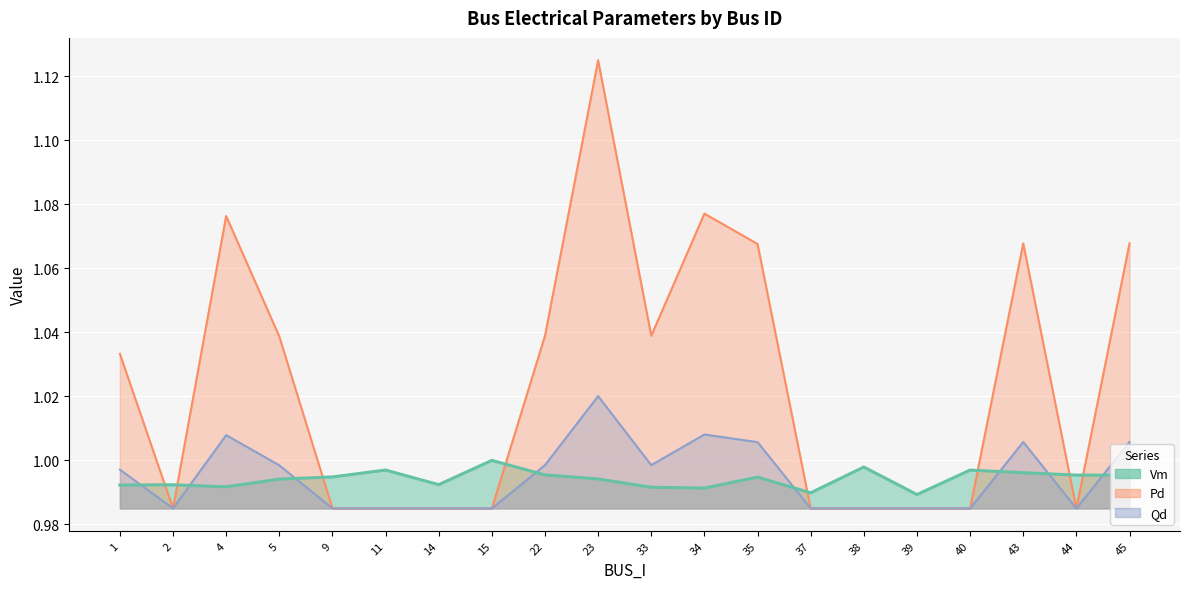

Which series has the largest range (max minus min)?

Pd